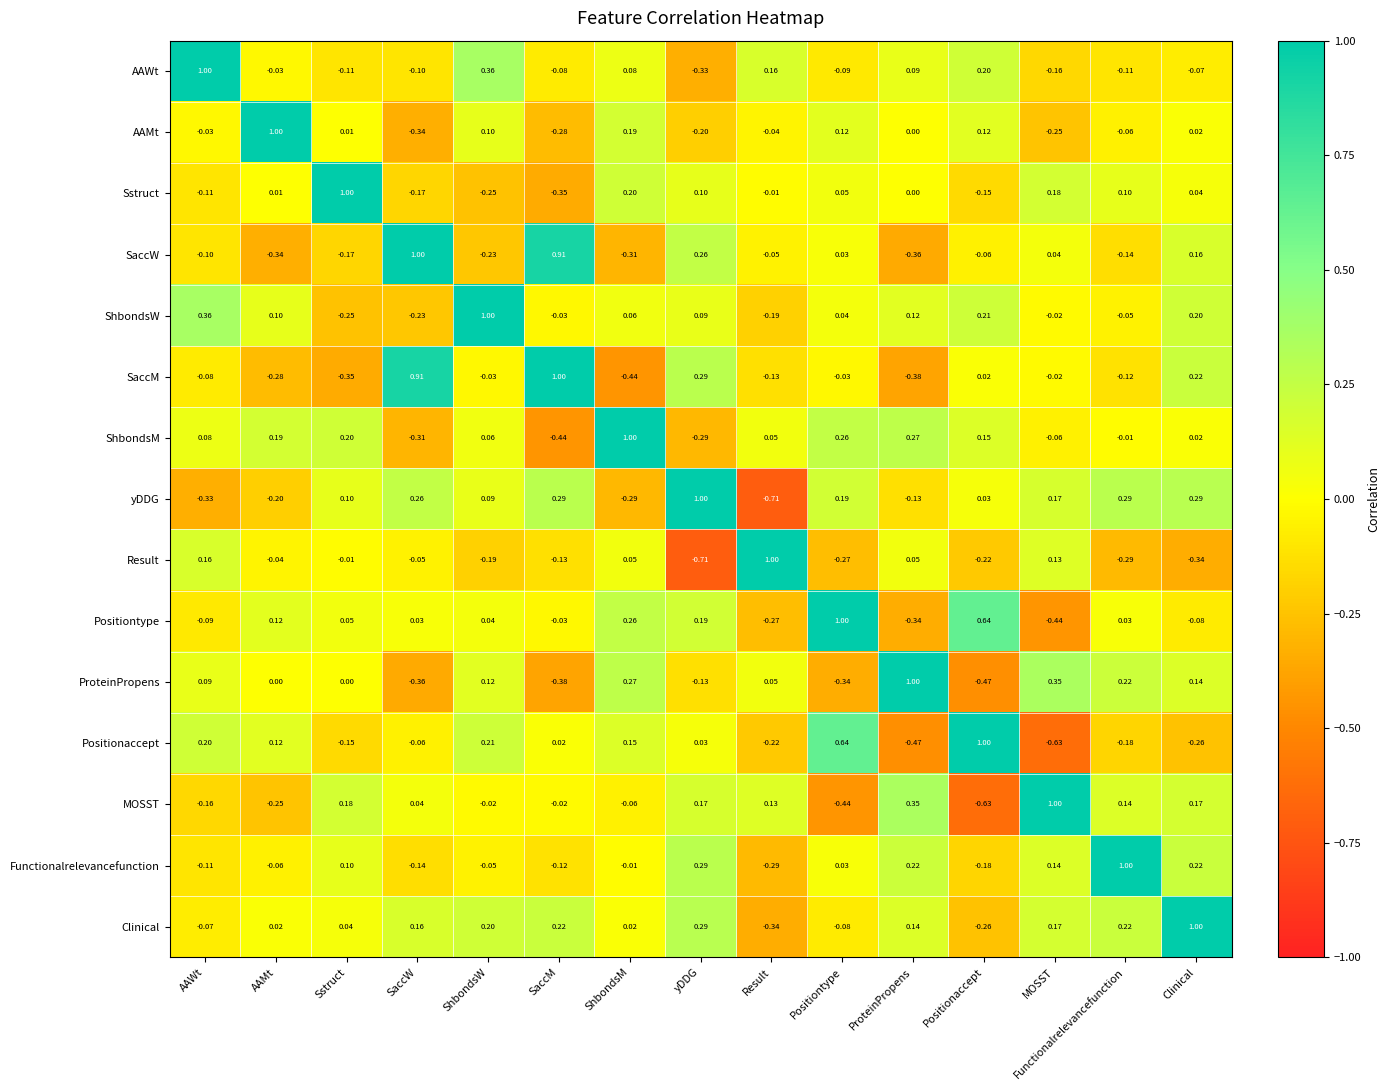

At which label does Sstruct reach its minimum?

SaccM